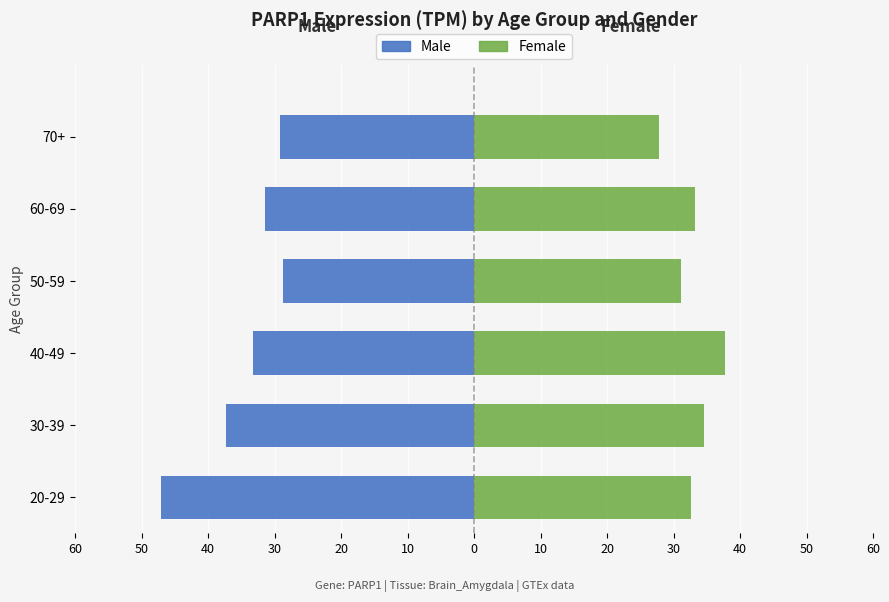

Are the bars grouped side by side (vs. stacked)?

Yes